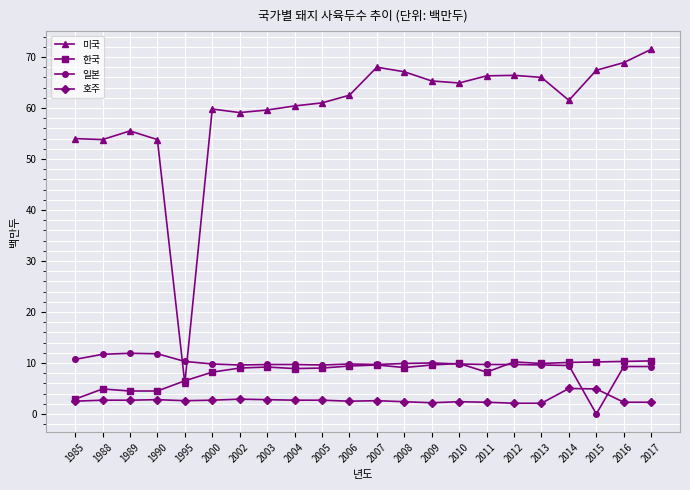

The 일본 series shows 13.2 at 2002. True or false?

False